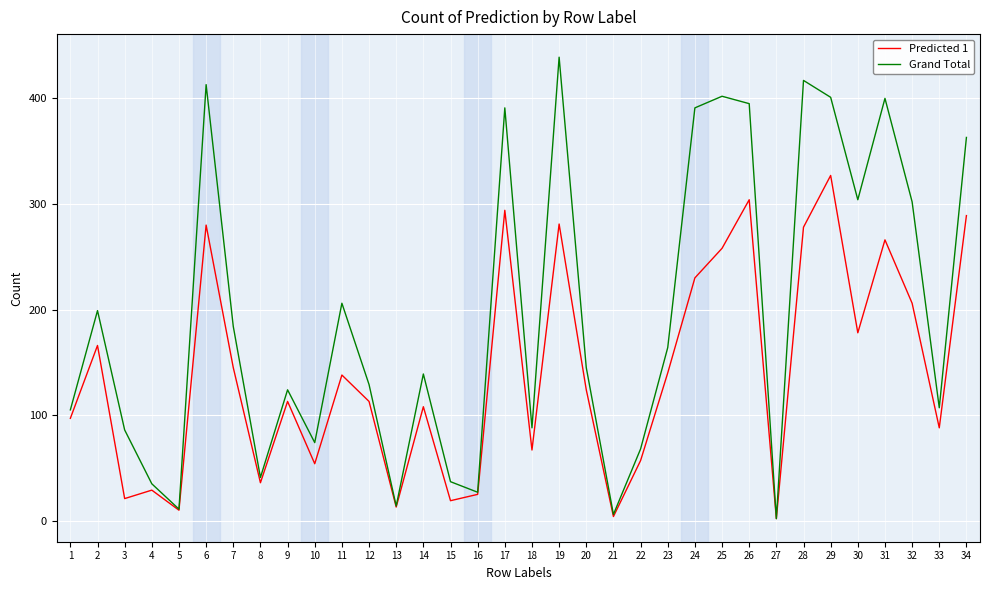

Where is Predicted 1 nearest to the value 164?

2